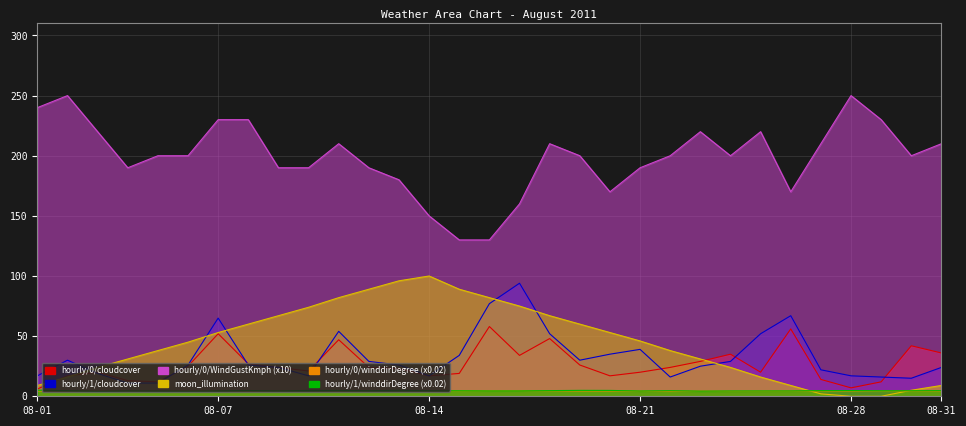

How many intersections are there between hourly/0/winddirDegree and astronomy/moon_illumination?

2